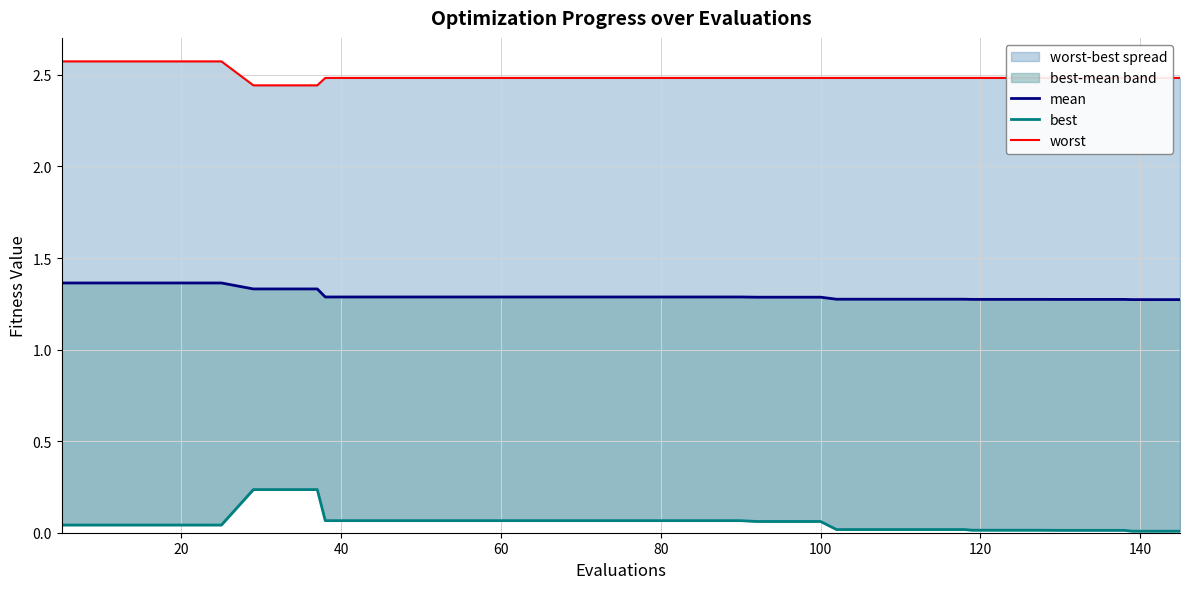

Rank the series by their maximum value, from lowest to highest.

best, mean, worst